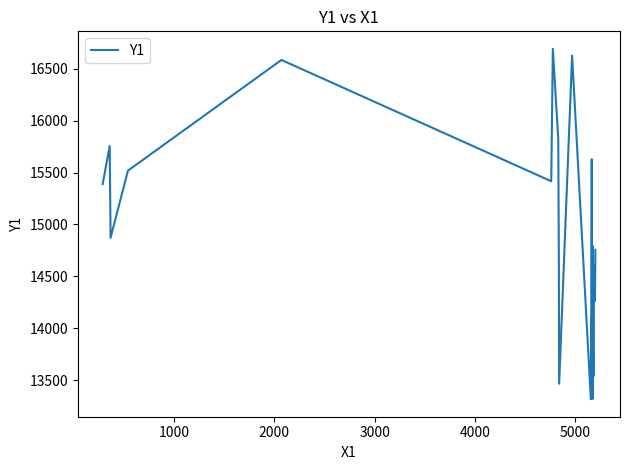

Count the number of values greater than 14325.

19